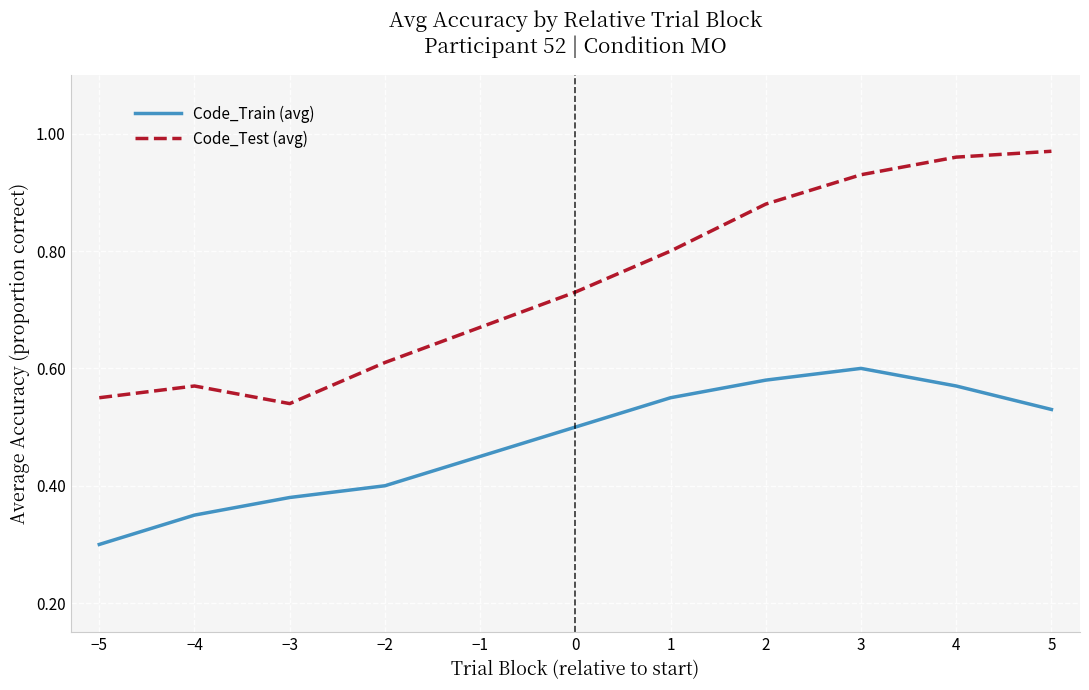

Count the number of data series in this chart.

2